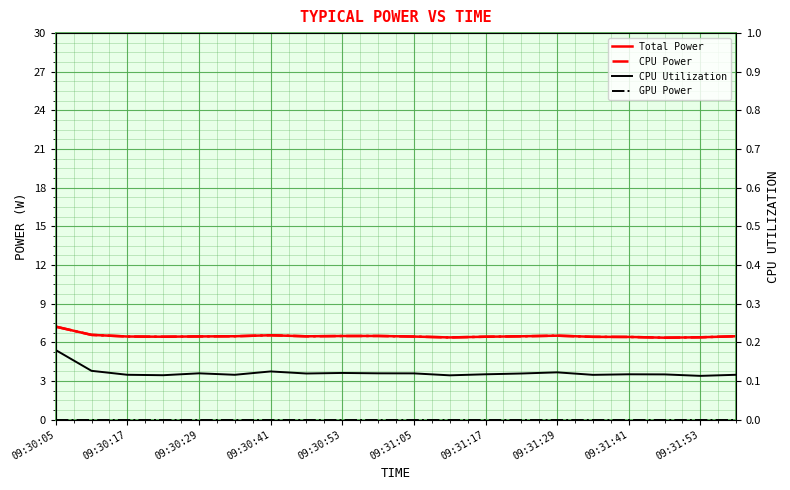

What is the difference between the highest and lowest values at 09:30:17?

6.4